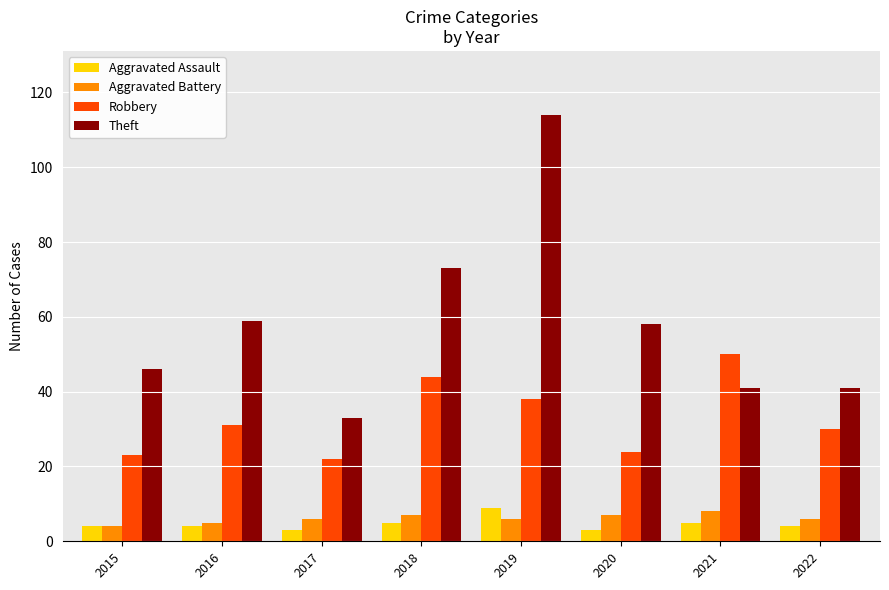

What is the difference between the highest and lowest values at 2021?

45